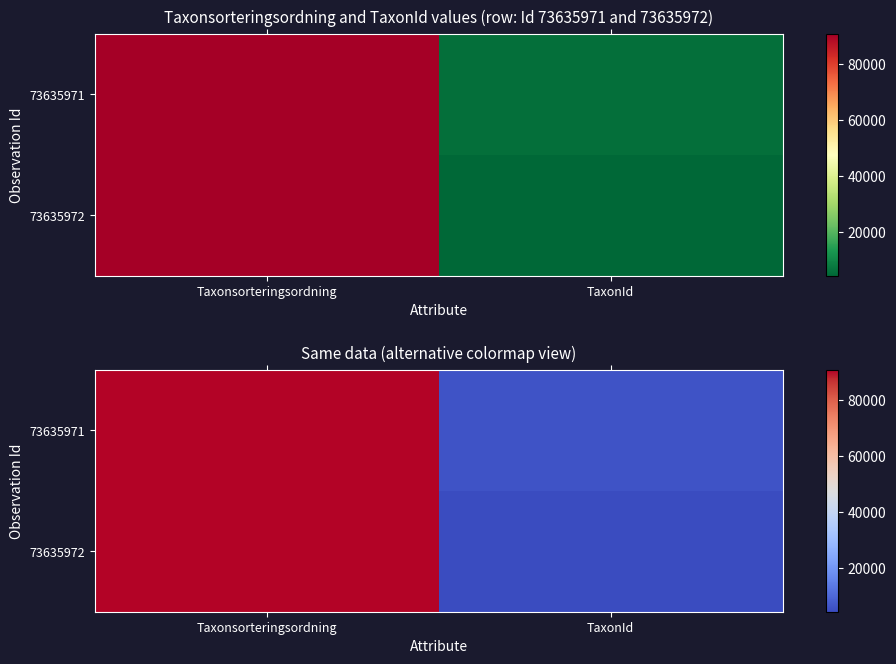

List the labels in order of 73635971 value, largest first.

Taxonsorteringsordning, TaxonId